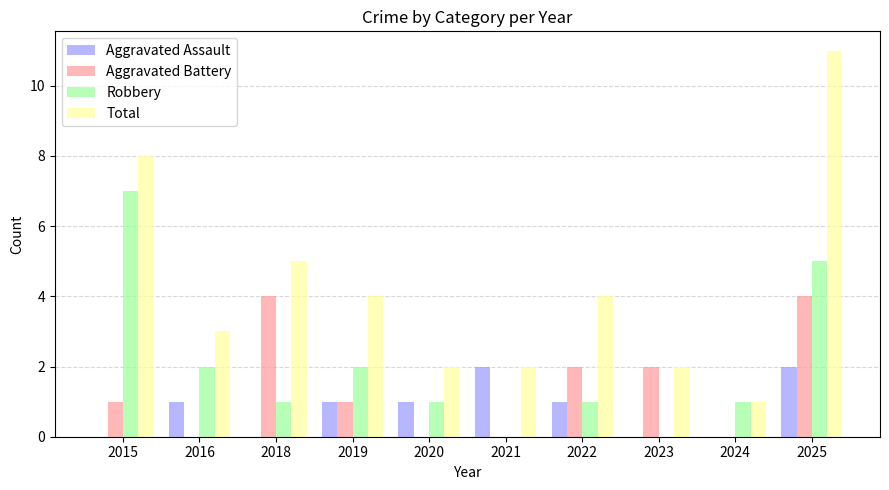

The value of Robbery at 2019 is 1. True or false?

False